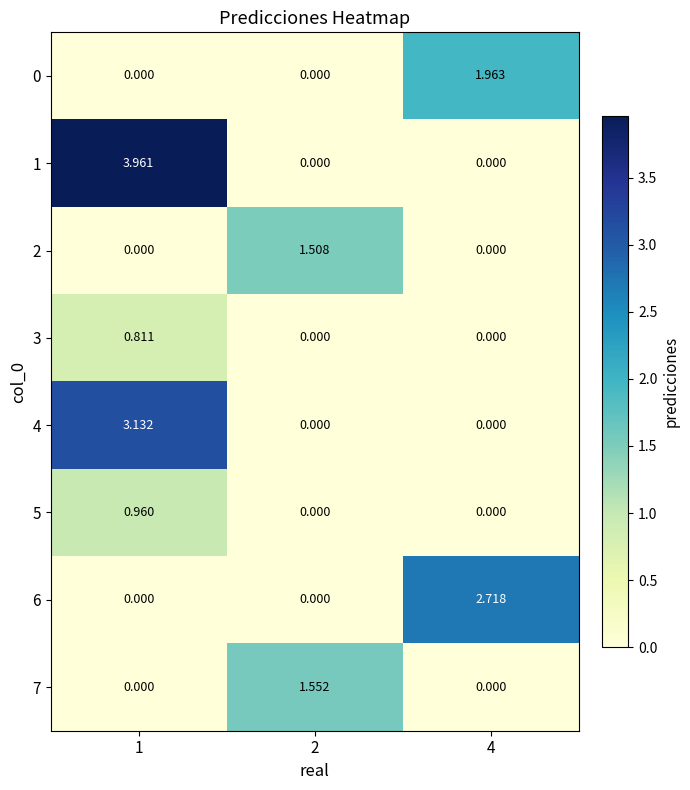

At how many categories does at least one series exceed 0?

3